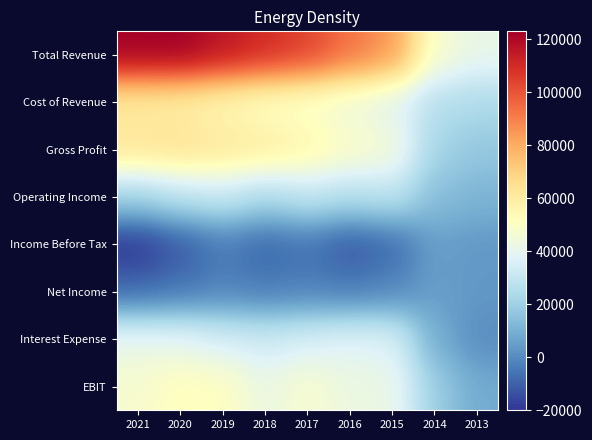

List the series in order of their peak value, highest first.

Total Revenue, Gross Profit, Cost of Revenue, EBIT, Interest Expense, Operating Income, Income Before Tax, Net Income